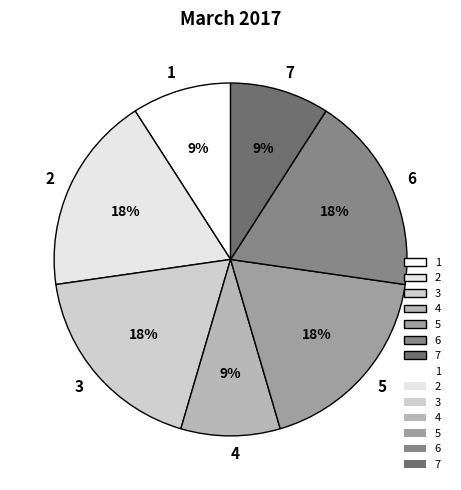

To the nearest percent, what is the average slice percentage?

14%